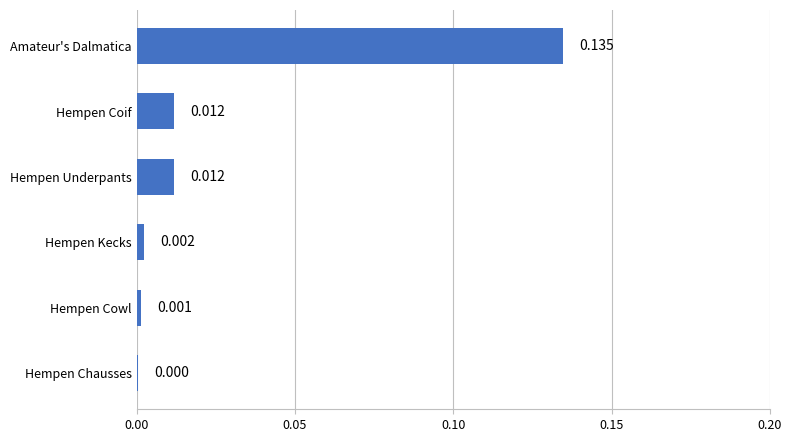

Count the number of categories in the chart.

6